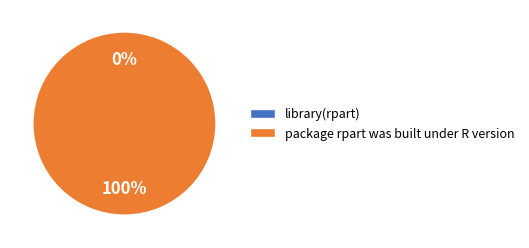

True or false: library(rpart) accounts for 9% of the total.

False